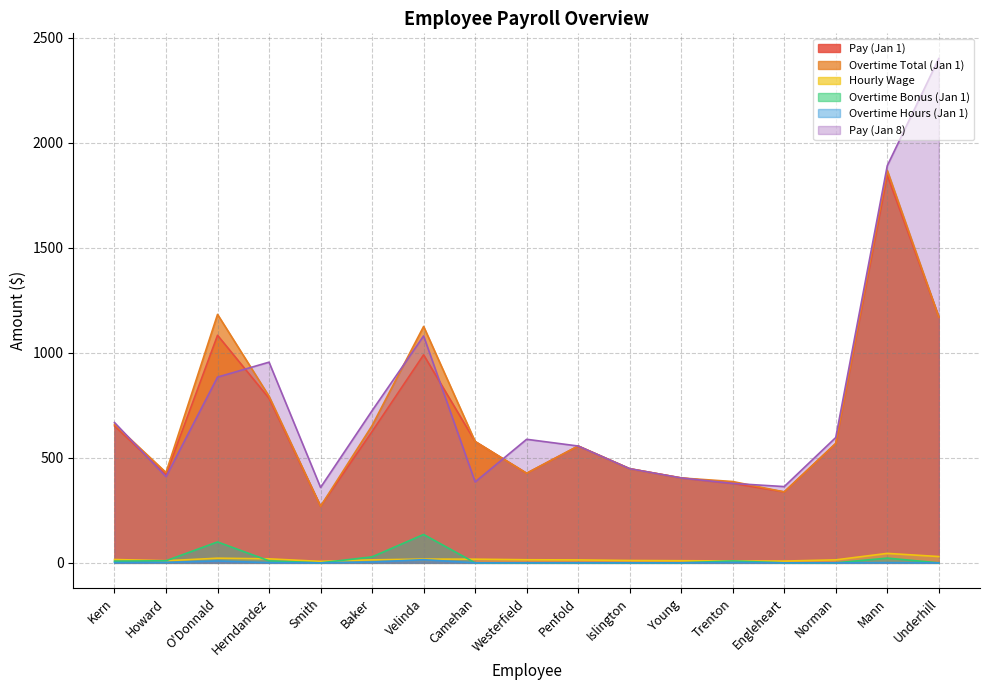

Between Howard and Smith, which series saw the biggest shift?

Overtime Total (Jan 1)